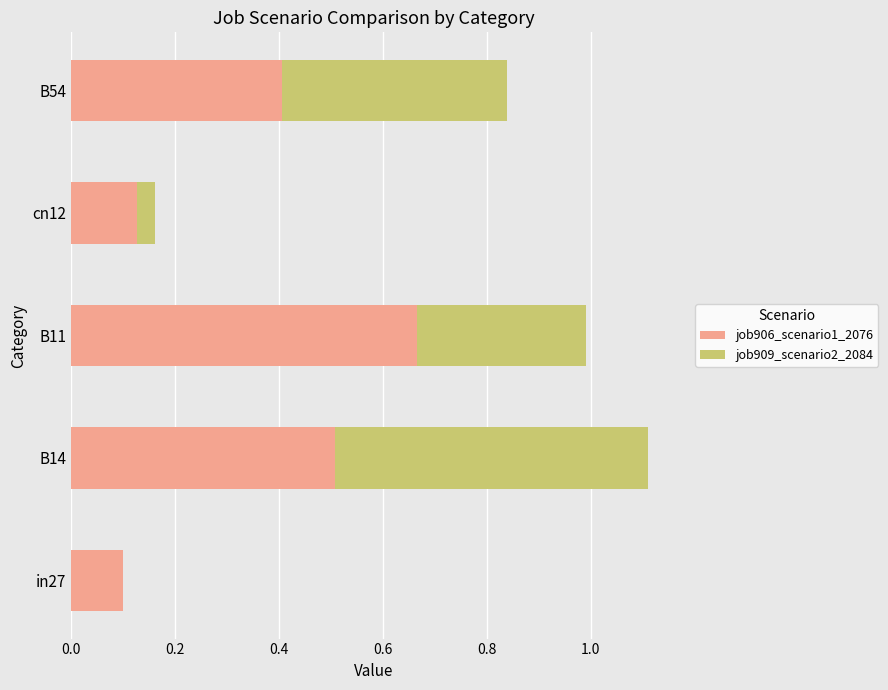

At which label does job906_scenario1_2076 reach its peak?

B11